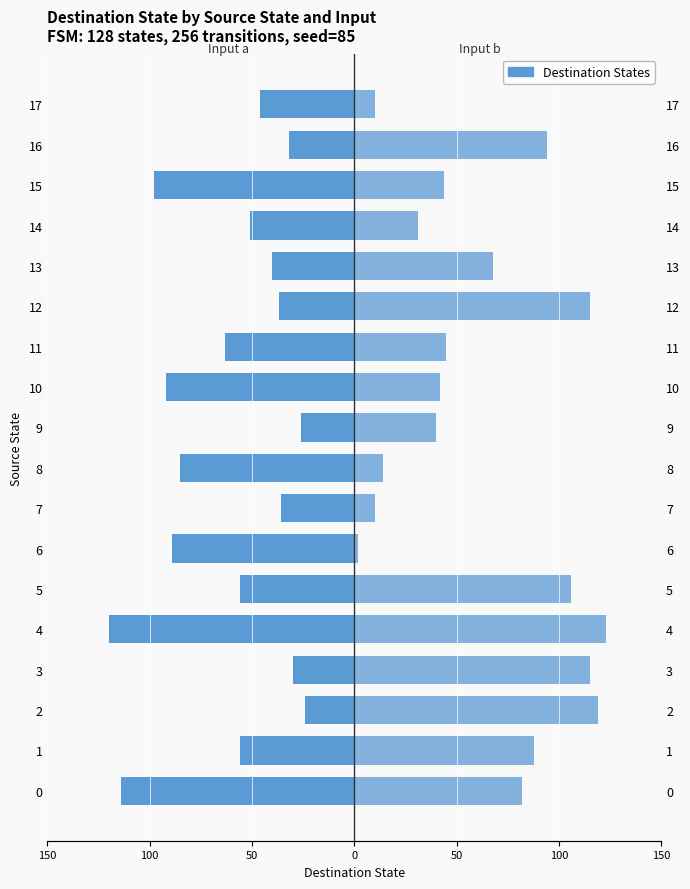

Which series has the widest spread of values?

Input b